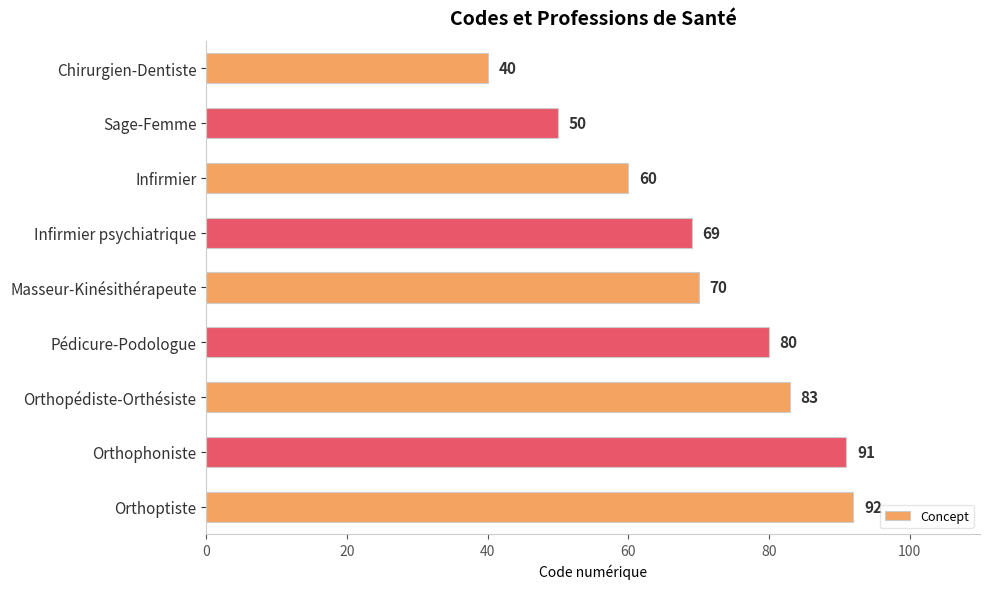

What is the greatest value displayed?

92